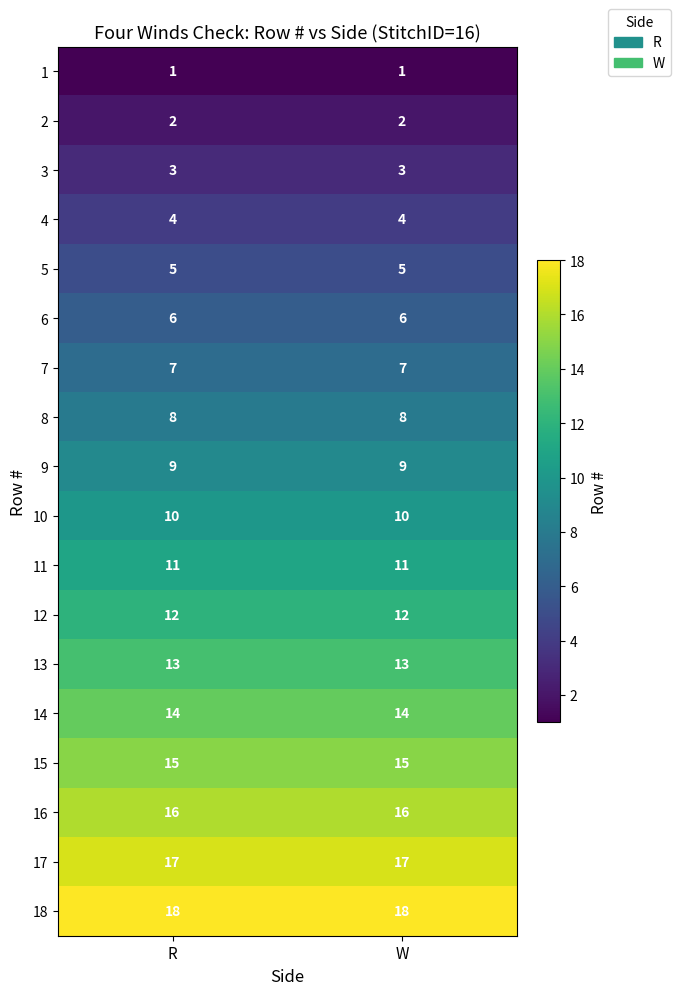

What is the highest value of the 3 series?

3